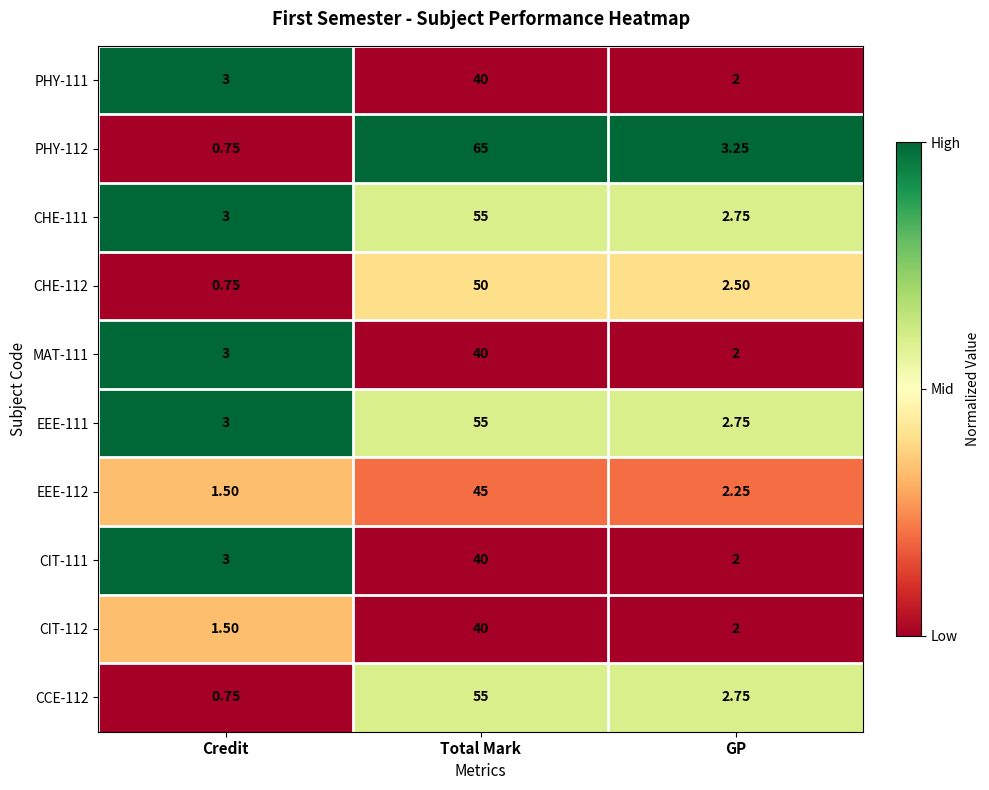

At how many categories does at least one series exceed 0?

3